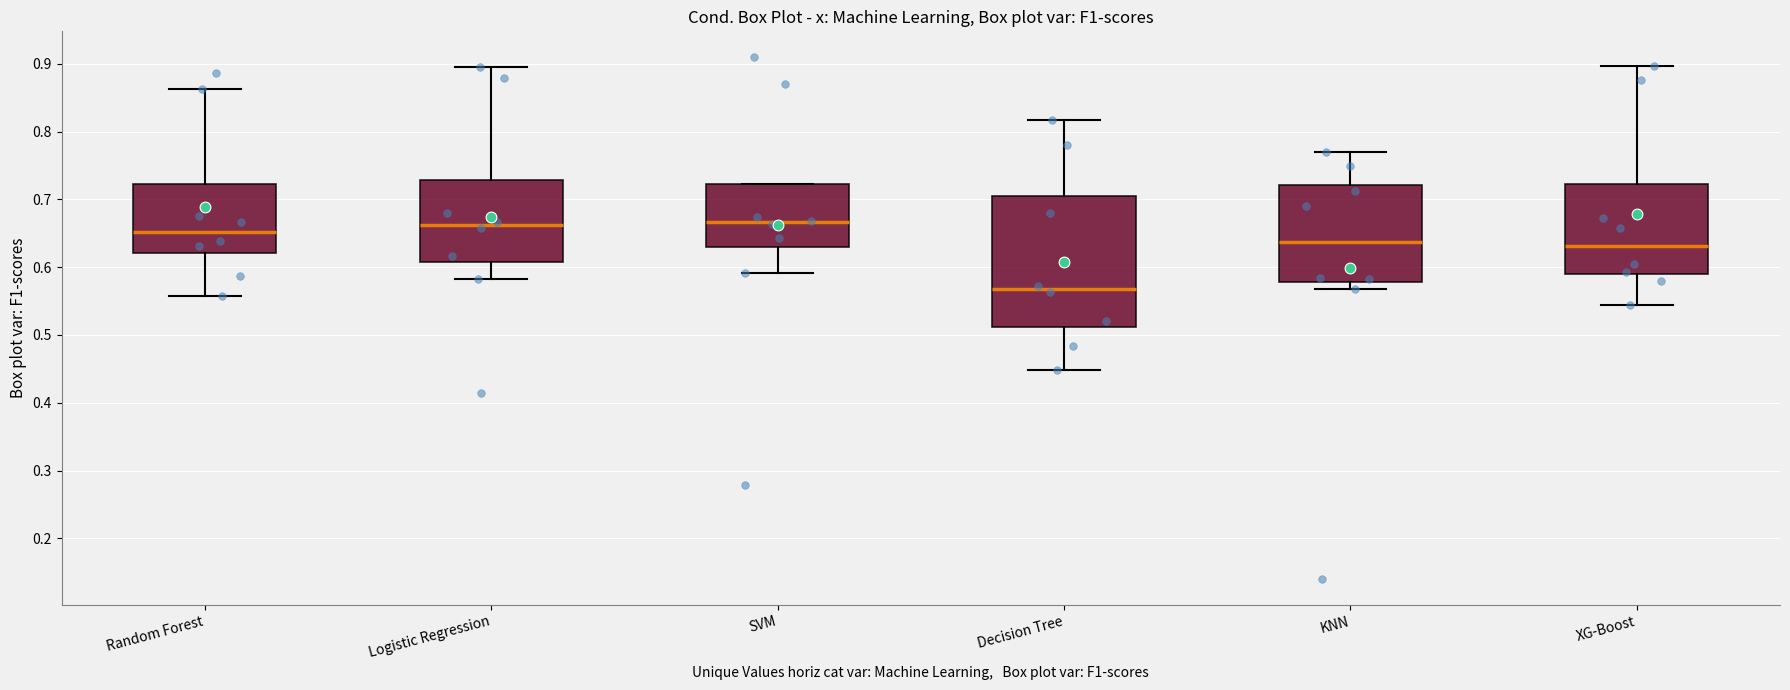

Which box's median line is the lowest?

Decision Tree